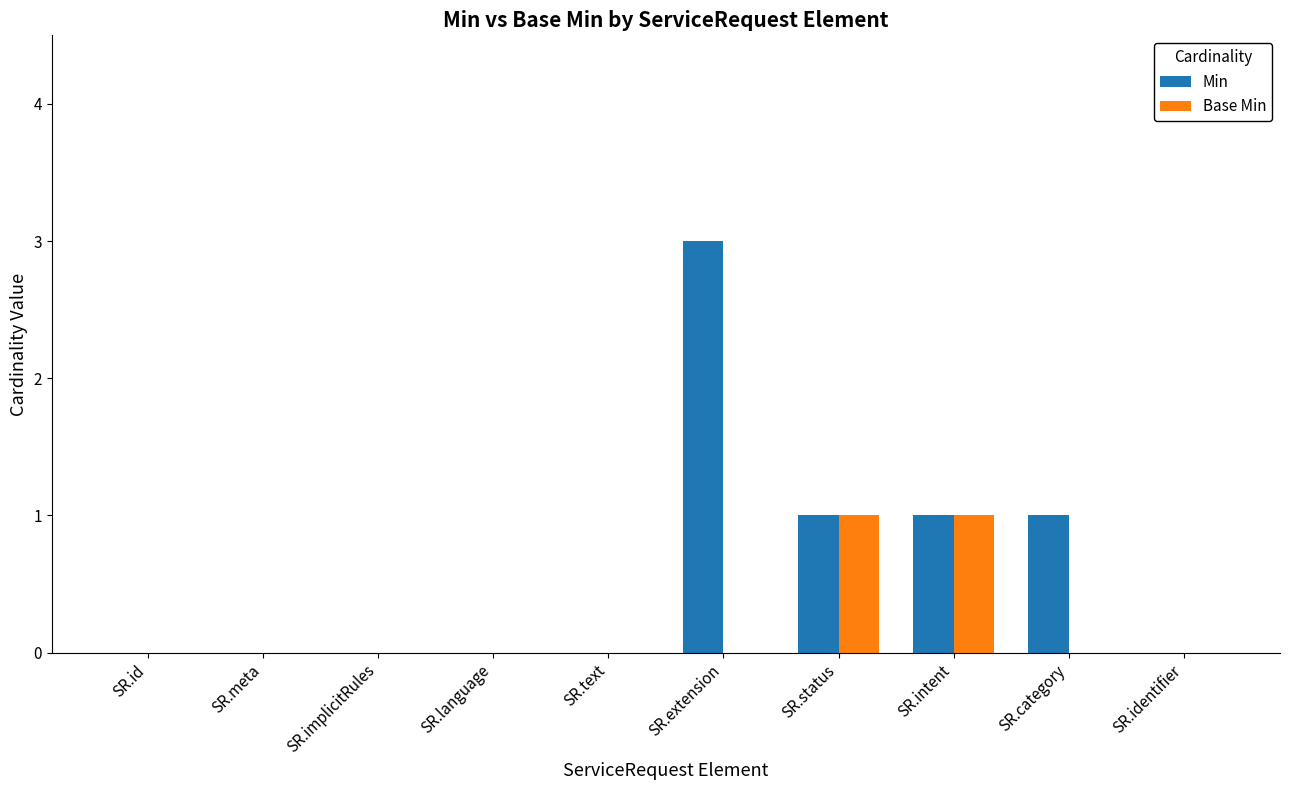

Count the number of data series in this chart.

2